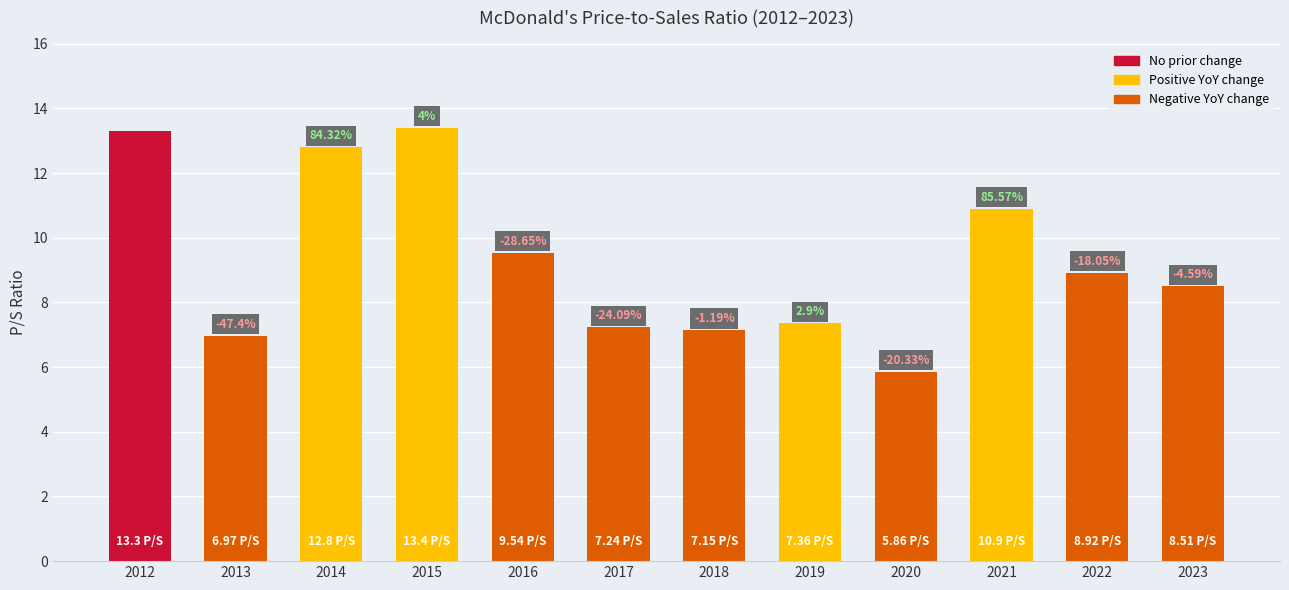

How many bars are there in total?

12